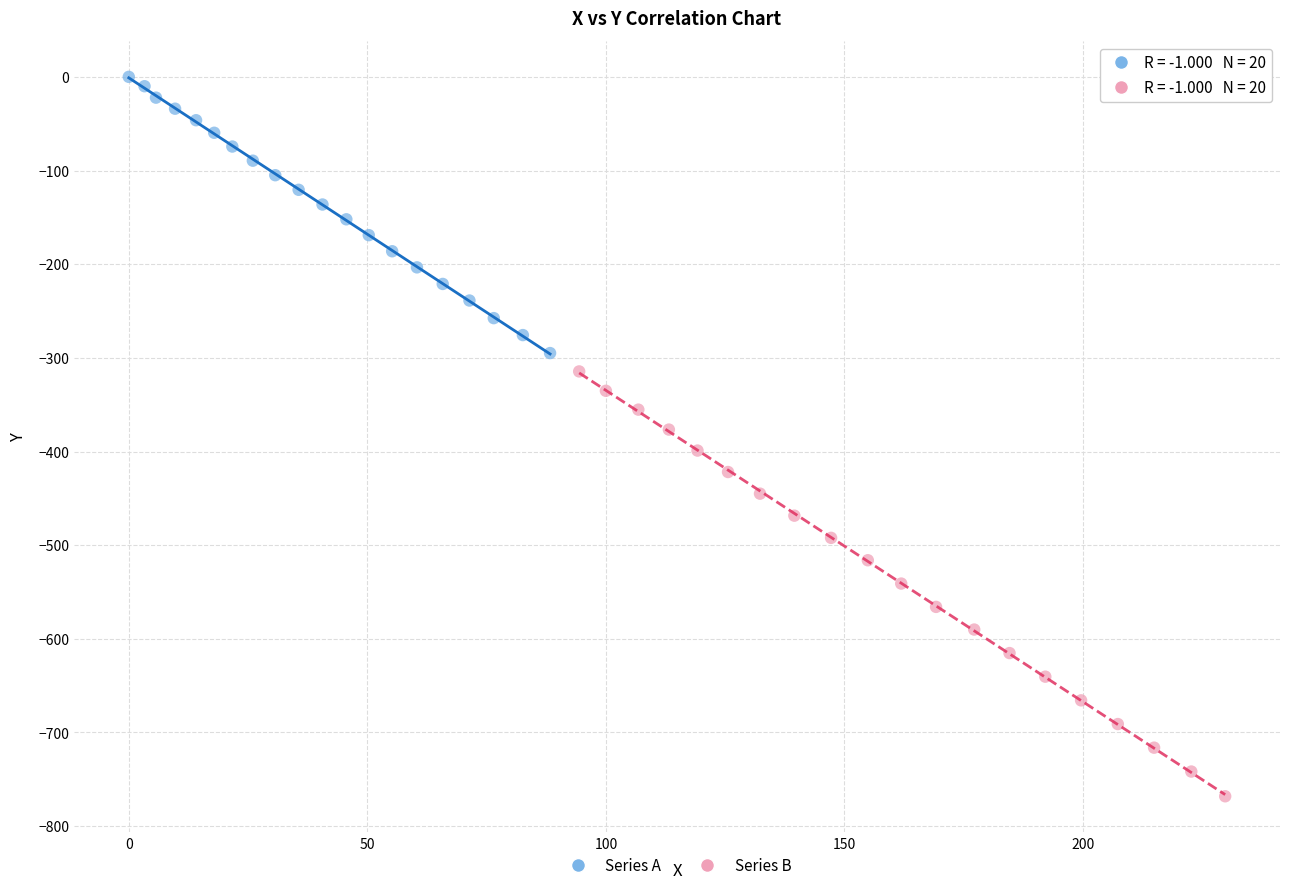

What are all the series names shown in the legend?

Series A, Series B